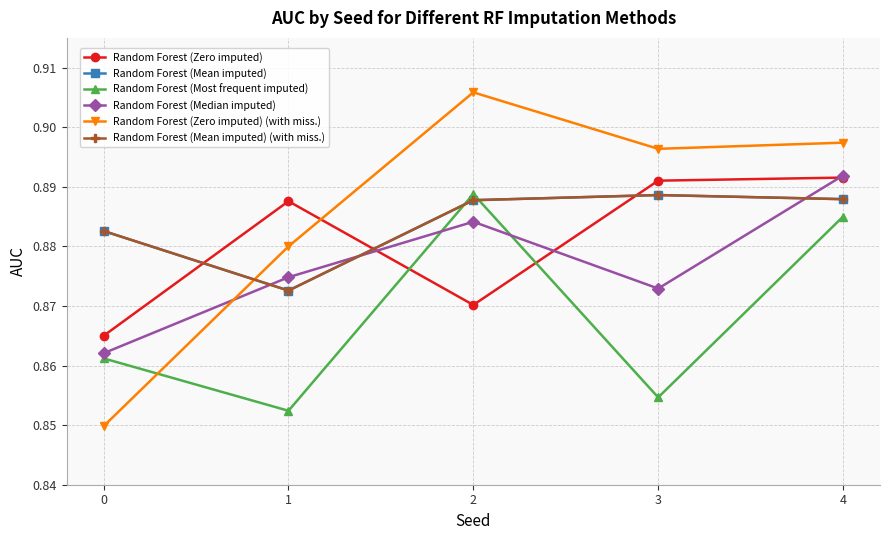

Does the chart have visible grid lines?

Yes